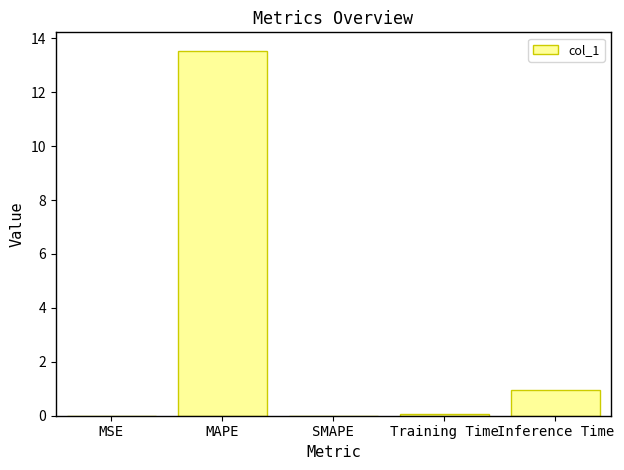

Between Inference Time and MAPE, which is larger?

MAPE